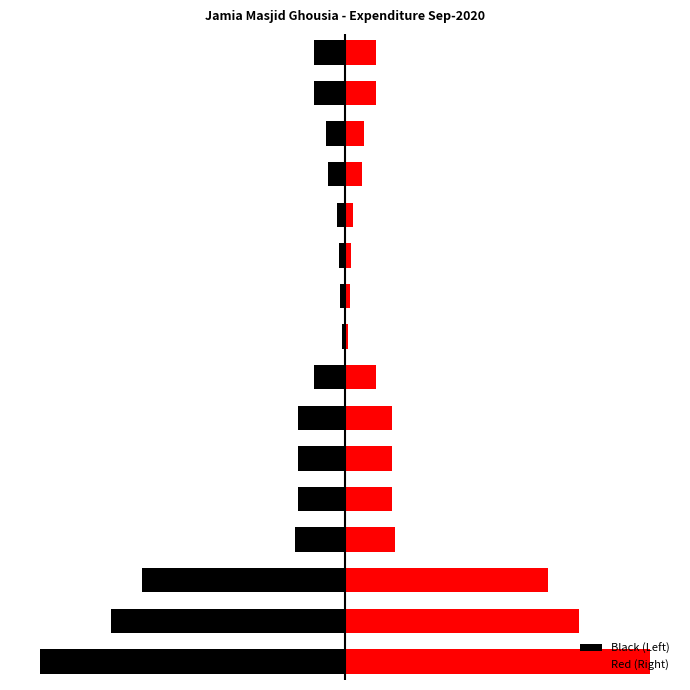

The Black (Left) series shows -239 at 12. True or false?

False